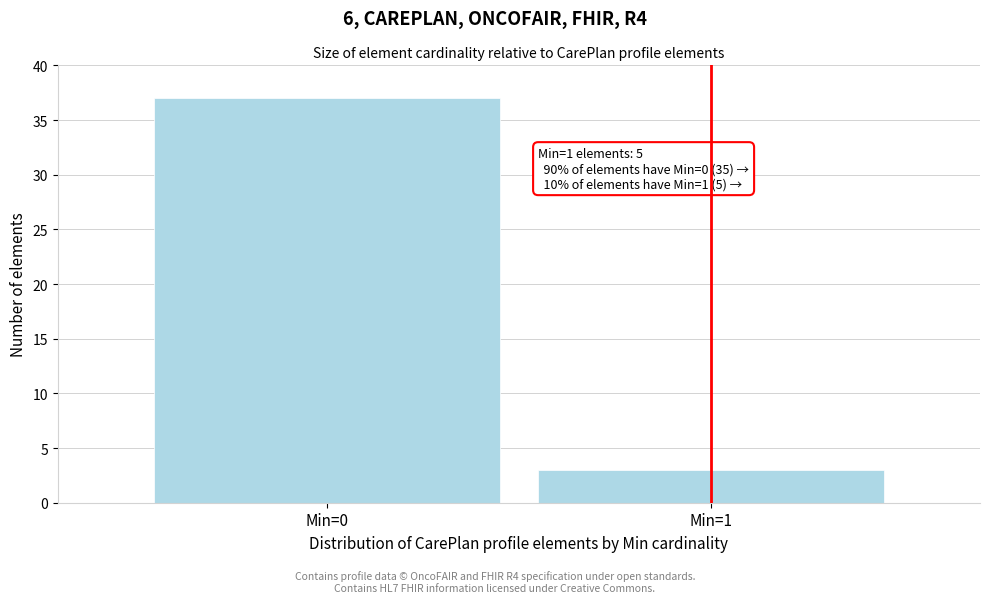

Reading left to right, extract all data points from this chart.

Min=0=37	Min=1=3